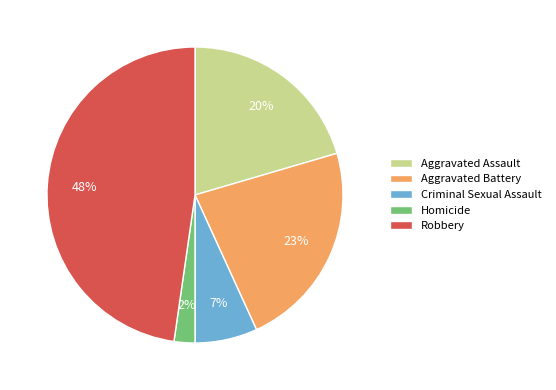

Is there a majority slice in this chart?

No